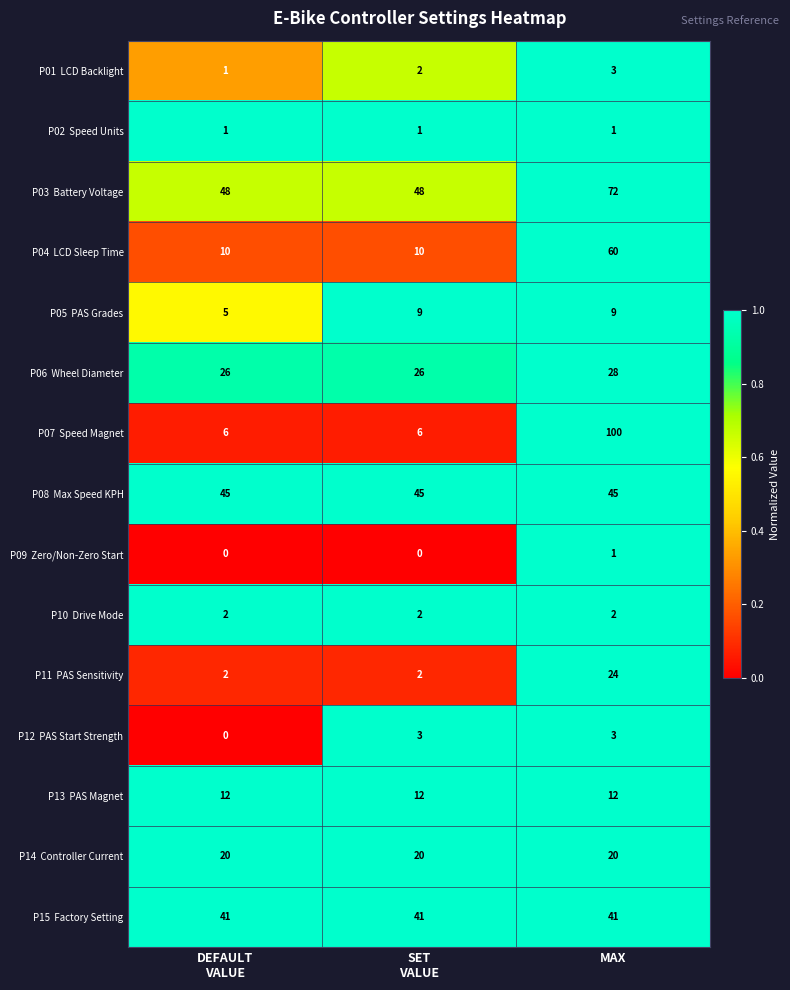

At which category is the sum across all series the highest?

MAX